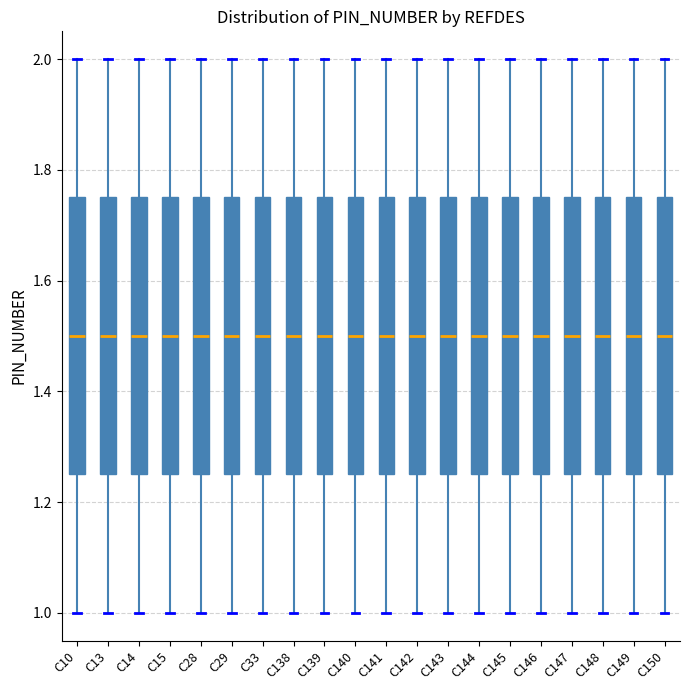

Reading left to right, transcribe this box plot: for each box, give where its median line is, the range the box spans, and where its two whiskers end, as read against the y-axis. The values are not printed on the chart, so give them approximately, as read against the axis.

C10: median 1.50, box 1.26 to 1.76, whiskers 1.00 to 2.00
C13: median 1.50, box 1.26 to 1.76, whiskers 1.00 to 2.00
C14: median 1.50, box 1.26 to 1.76, whiskers 1.00 to 2.00
C15: median 1.50, box 1.26 to 1.76, whiskers 1.00 to 2.00
C28: median 1.50, box 1.26 to 1.76, whiskers 1.00 to 2.00
C29: median 1.50, box 1.26 to 1.76, whiskers 1.00 to 2.00
C33: median 1.50, box 1.26 to 1.76, whiskers 1.00 to 2.00
C138: median 1.50, box 1.26 to 1.76, whiskers 1.00 to 2.00
C139: median 1.50, box 1.26 to 1.76, whiskers 1.00 to 2.00
C140: median 1.50, box 1.26 to 1.76, whiskers 1.00 to 2.00
C141: median 1.50, box 1.26 to 1.76, whiskers 1.00 to 2.00
C142: median 1.50, box 1.26 to 1.76, whiskers 1.00 to 2.00
C143: median 1.50, box 1.26 to 1.76, whiskers 1.00 to 2.00
C144: median 1.50, box 1.26 to 1.76, whiskers 1.00 to 2.00
C145: median 1.50, box 1.26 to 1.76, whiskers 1.00 to 2.00
C146: median 1.50, box 1.26 to 1.76, whiskers 1.00 to 2.00
C147: median 1.50, box 1.26 to 1.76, whiskers 1.00 to 2.00
C148: median 1.50, box 1.26 to 1.76, whiskers 1.00 to 2.00
C149: median 1.50, box 1.26 to 1.76, whiskers 1.00 to 2.00
C150: median 1.50, box 1.26 to 1.76, whiskers 1.00 to 2.00